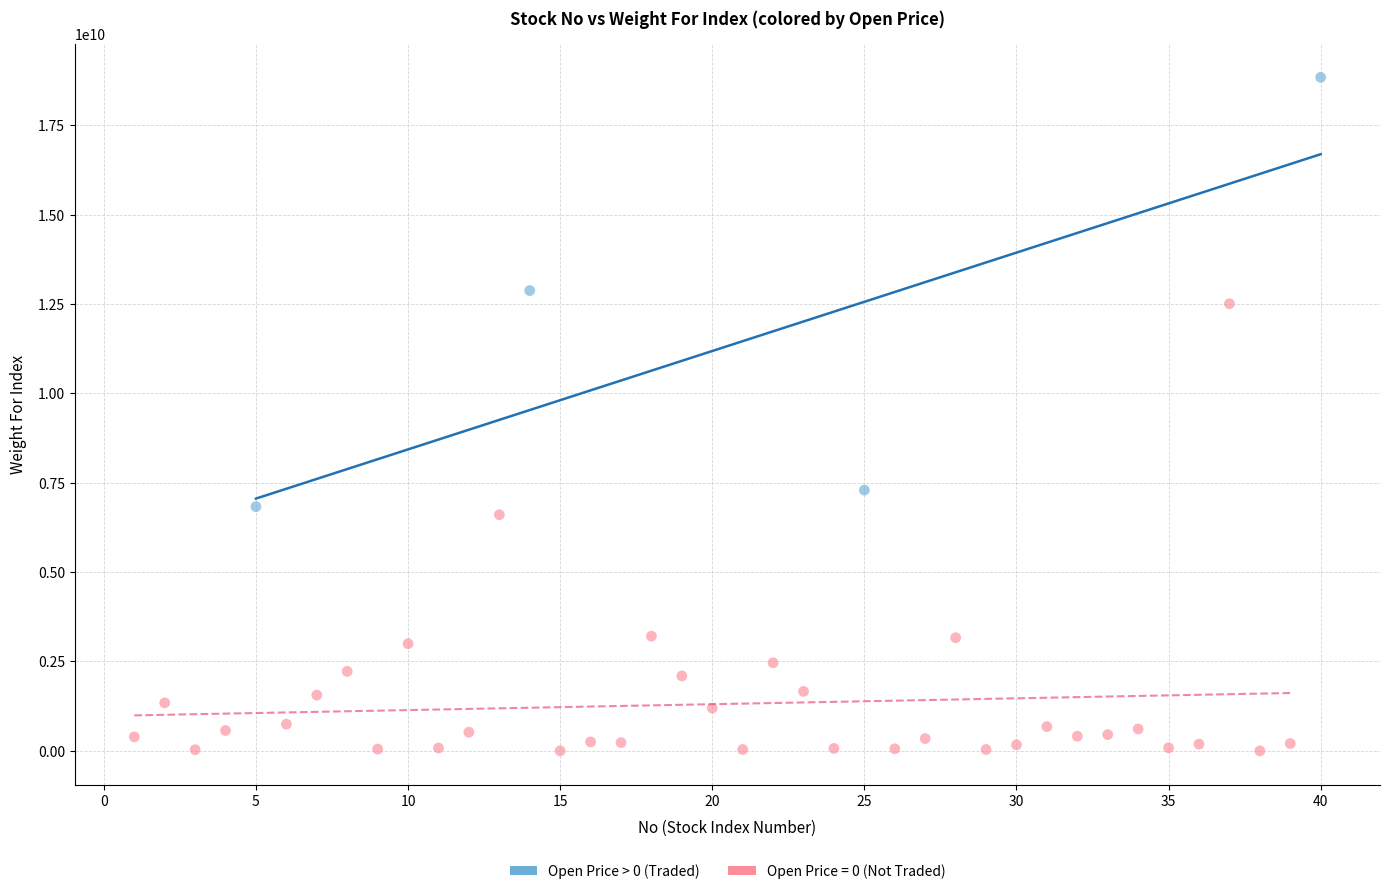

Which series contains the lowest Y value?

Open Price = 0 (Not Traded)